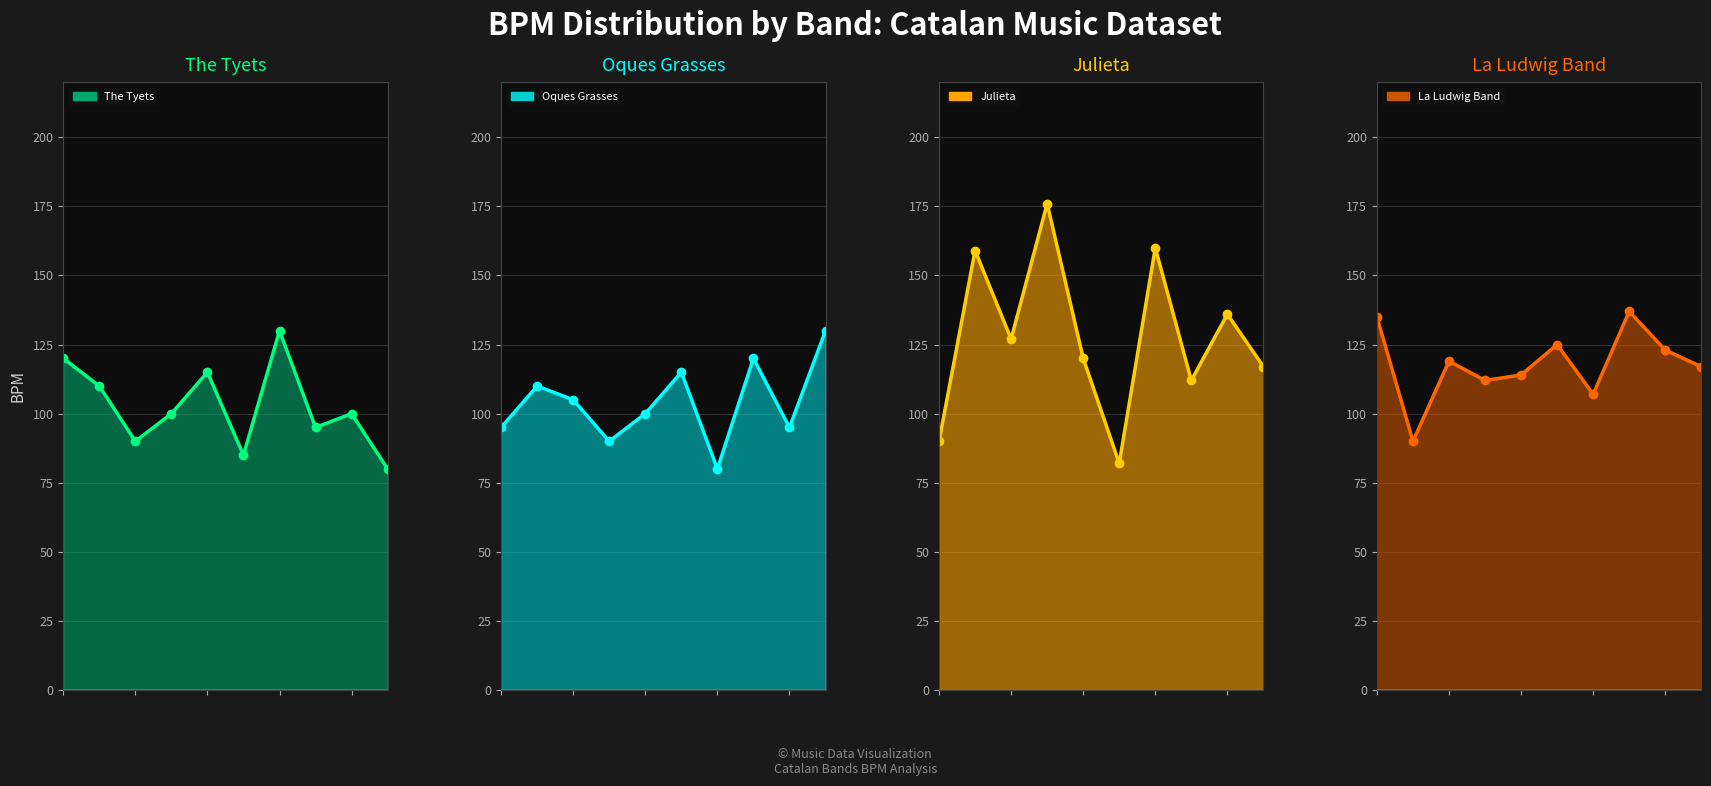

Which series changed the most between 2 and 4?

The Tyets line